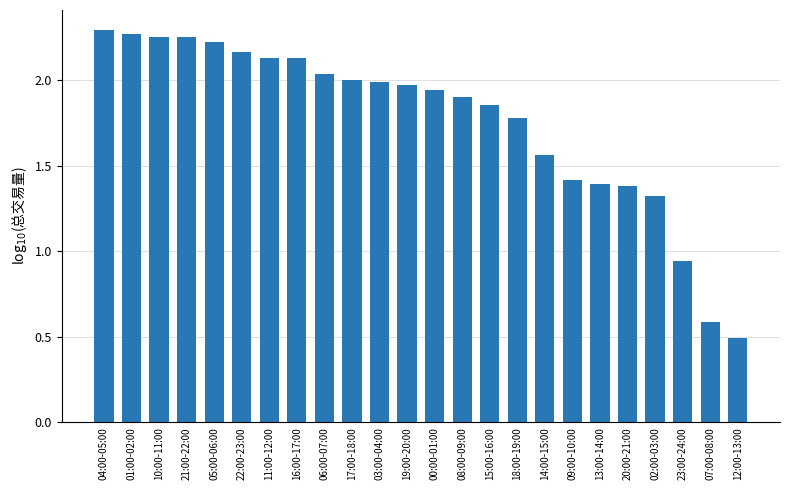

At which category does the chart reach its minimum across all series?

12:00-13:00